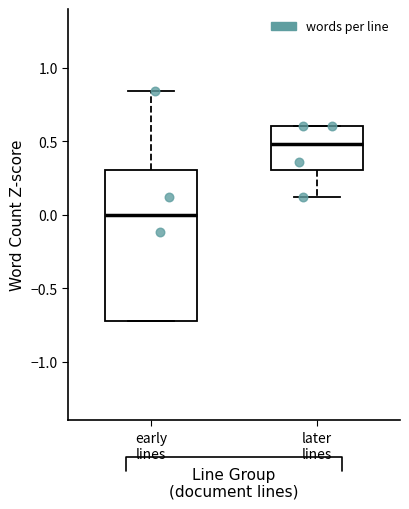

Which box is the tallest, from its lower edge to its upper edge?

early lines